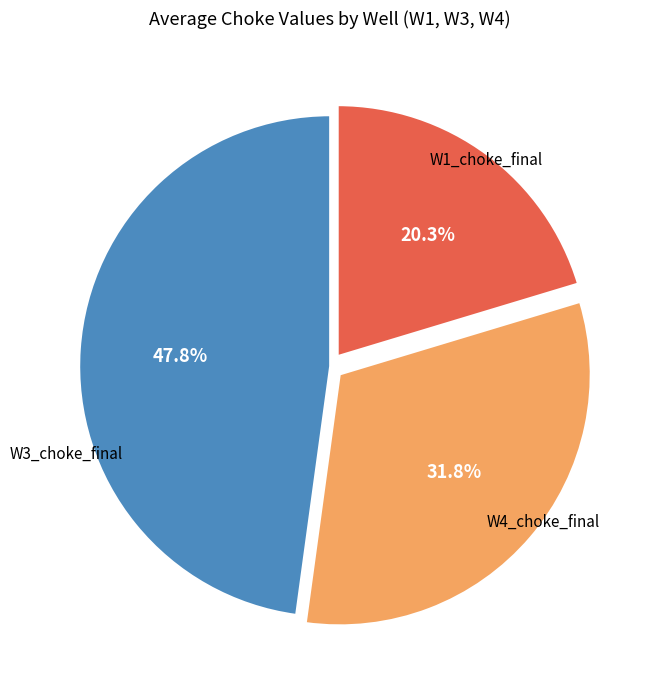

Is there any slice that represents more than half of the pie?

No